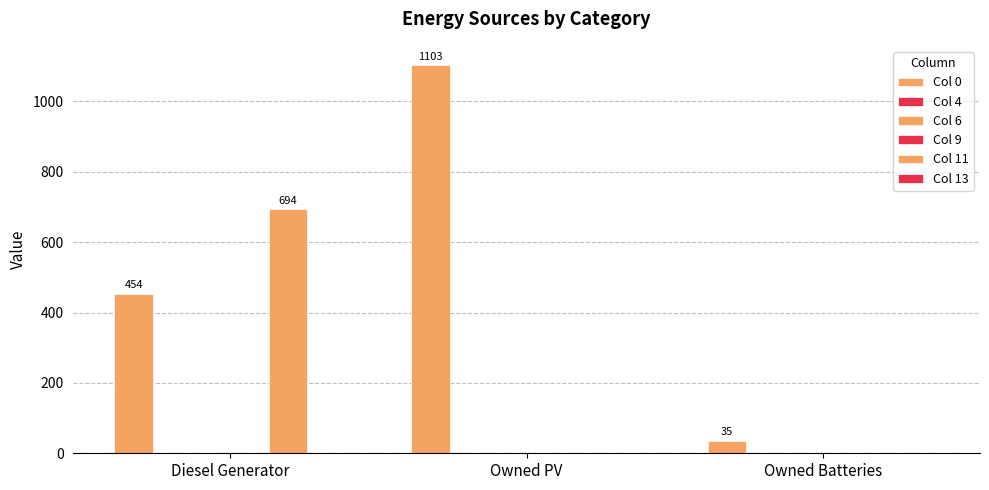

Are the bars horizontal?

No